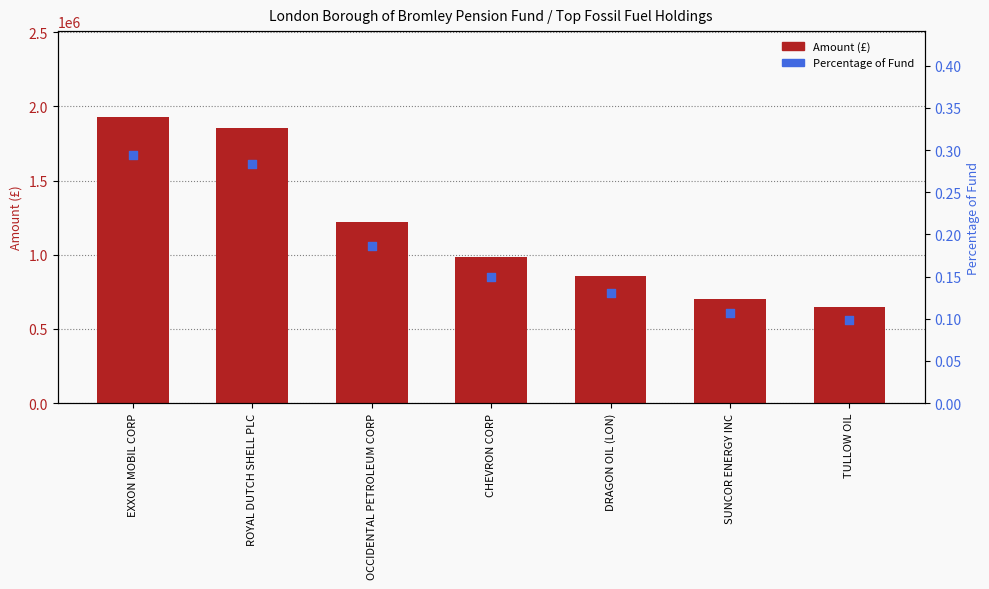

Is the value of Amount at TULLOW OIL greater than the value of Percentage of Fund at CHEVRON CORP?

Yes